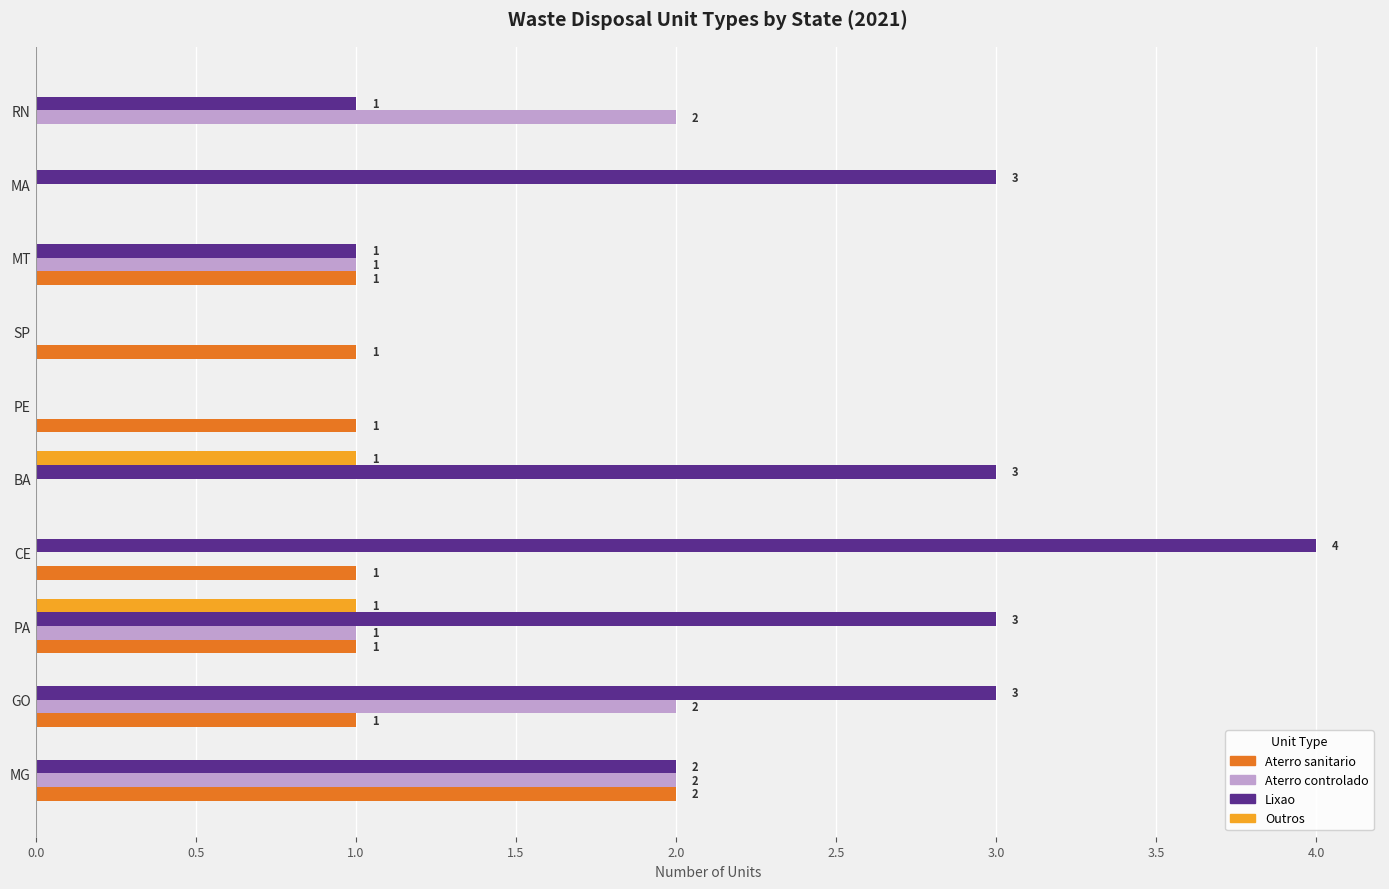

What is the maximum value shown in the chart?

4